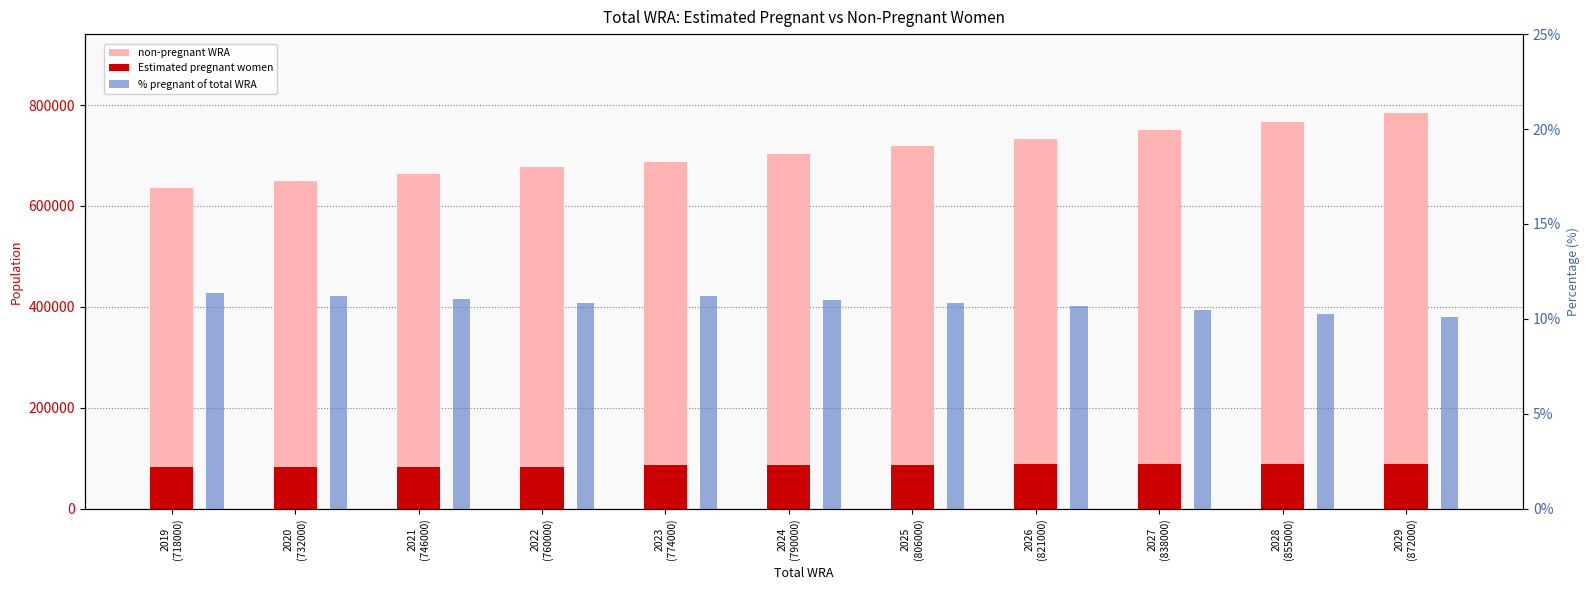

Reading left to right, what are all the values shown in this chart?

non-pregnant WRA: 2019
(718000)=636277.7	2020
(732000)=650076.6	2021
(746000)=663742.9	2022
(760000)=677747.6	2023
(774000)=687208.4	2024
(790000)=703047.9	2025
(806000)=718750.8	2026
(821000)=733501.5	2027
(838000)=750299.9	2028
(855000)=767118.6	2029
(872000)=784012.9
Estimated pregnant women: 2019
(718000)=81722.3	2020
(732000)=81923.4	2021
(746000)=82257.1	2022
(760000)=82252.4	2023
(774000)=86791.6	2024
(790000)=86952.1	2025
(806000)=87249.2	2026
(821000)=87498.5	2027
(838000)=87700.1	2028
(855000)=87881.4	2029
(872000)=87987.1
% pregnant of total WRA: 2019
(718000)=11.4	2020
(732000)=11.2	2021
(746000)=11.0	2022
(760000)=10.8	2023
(774000)=11.2	2024
(790000)=11.0	2025
(806000)=10.8	2026
(821000)=10.7	2027
(838000)=10.5	2028
(855000)=10.3	2029
(872000)=10.1